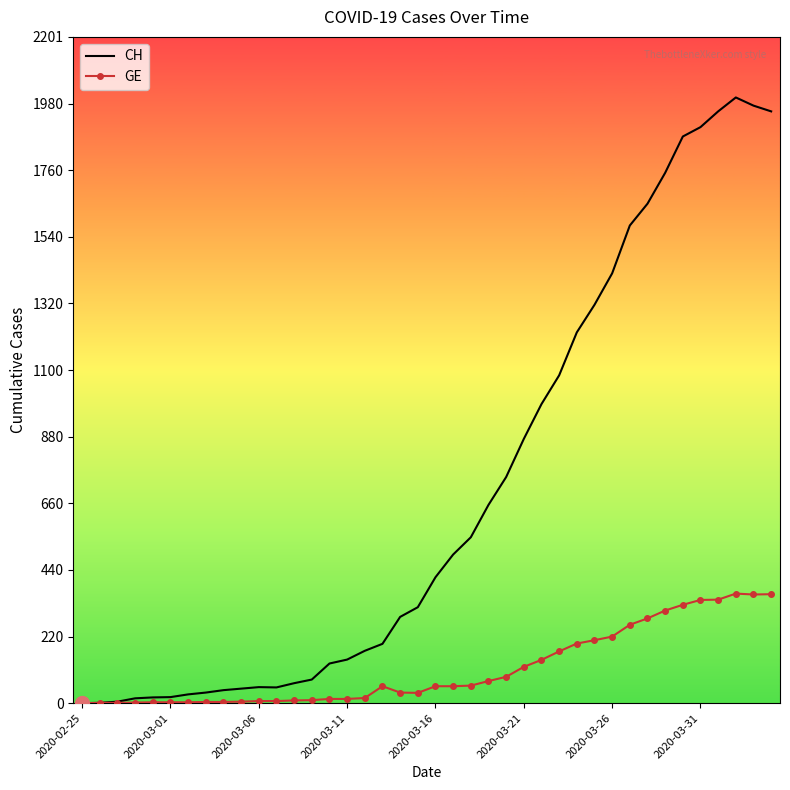

Rank the series by their maximum value, from highest to lowest.

CH, GE